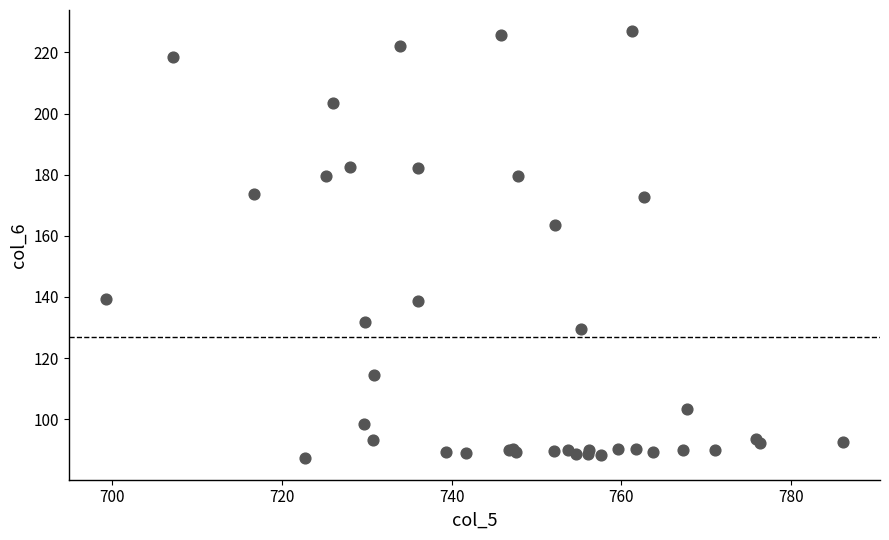

What Y value in the scatter plot is closest to 157?

163.5